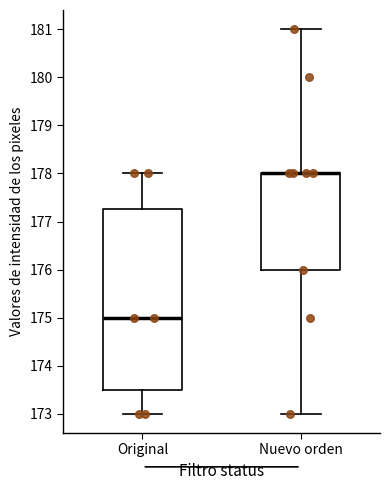

Which box is the tallest, from its lower edge to its upper edge?

Original